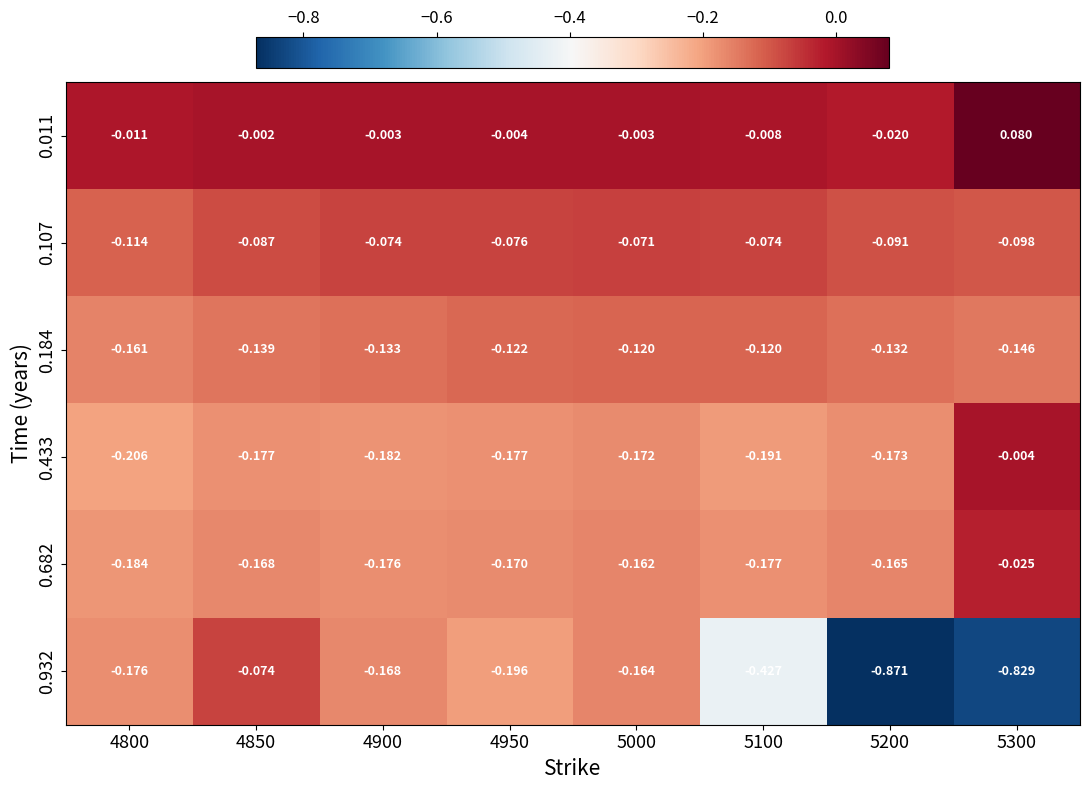

Is the value of 0.011 at 4850 greater than the value of 0.932 at 5300?

Yes